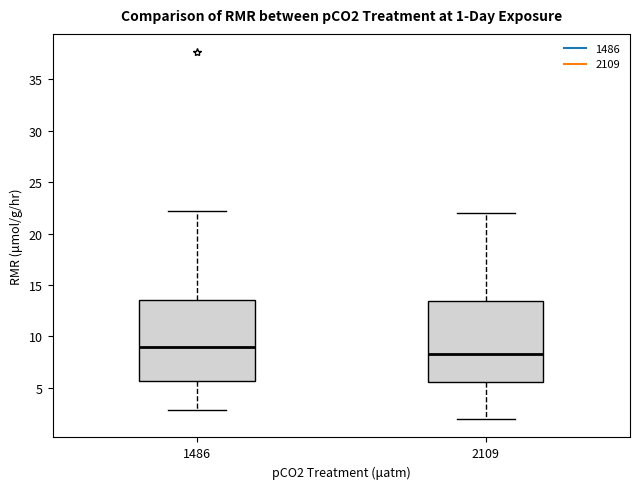

Which box has the lowest median line?

2109